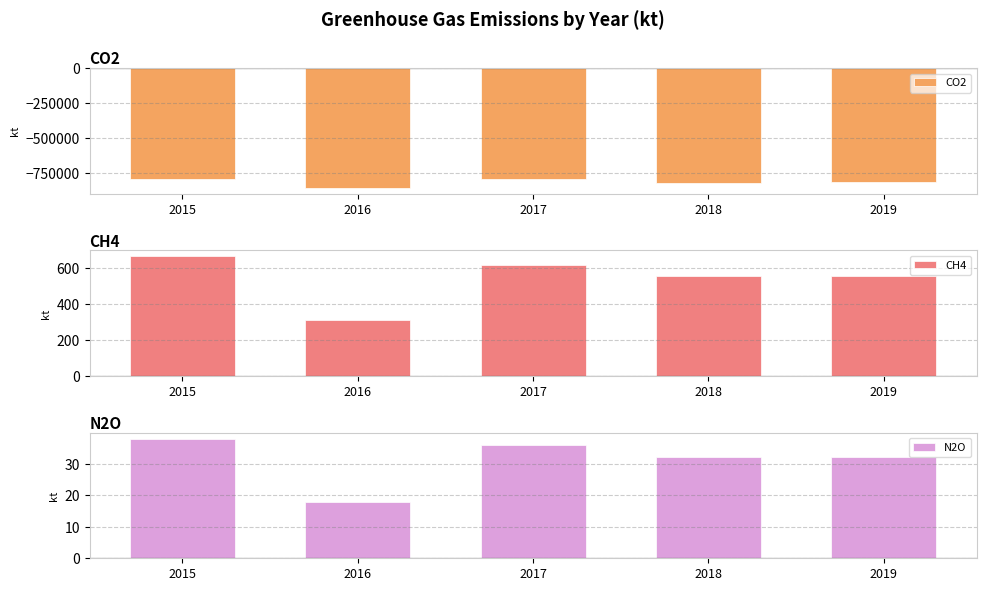

What is the value of the CH4 bar at the 5th from the left?

552